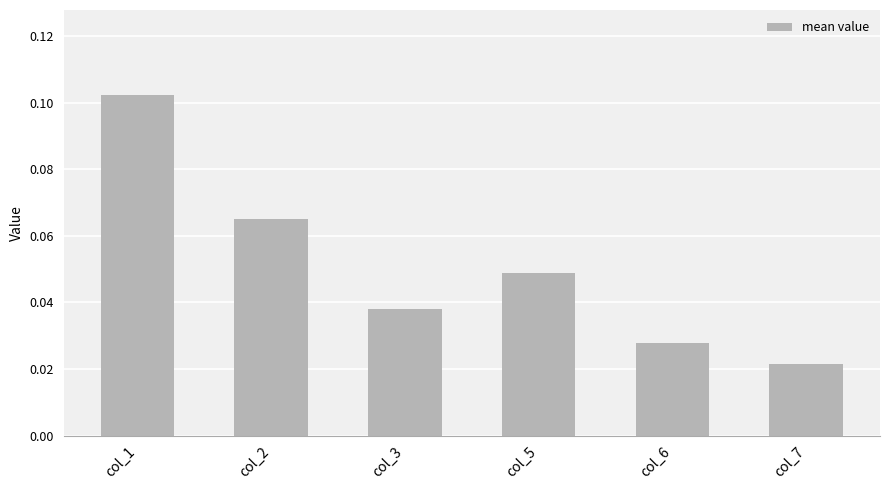

What is the sum of all values?

0.3